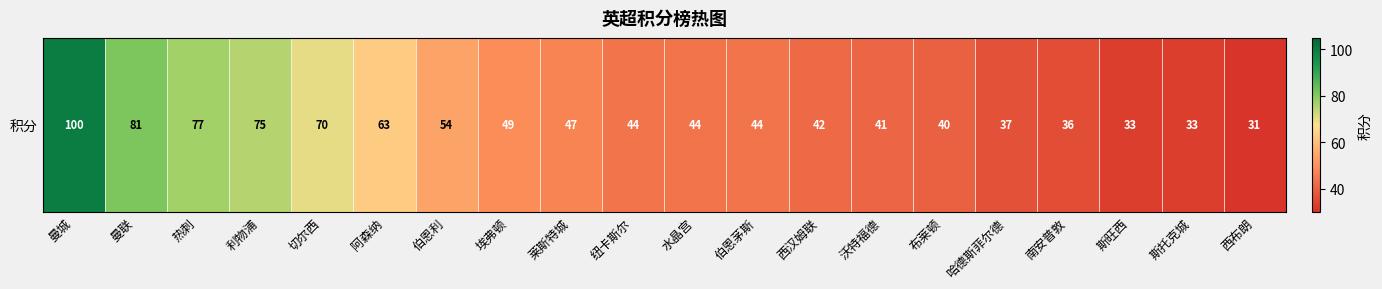

Rank the categories by value from lowest to highest.

西布朗, 斯旺西, 斯托克城, 南安普敦, 哈德斯菲尔德, 布莱顿, 沃特福德, 西汉姆联, 纽卡斯尔, 水晶宫, 伯恩茅斯, 莱斯特城, 埃弗顿, 伯恩利, 阿森纳, 切尔西, 利物浦, 热刺, 曼联, 曼城